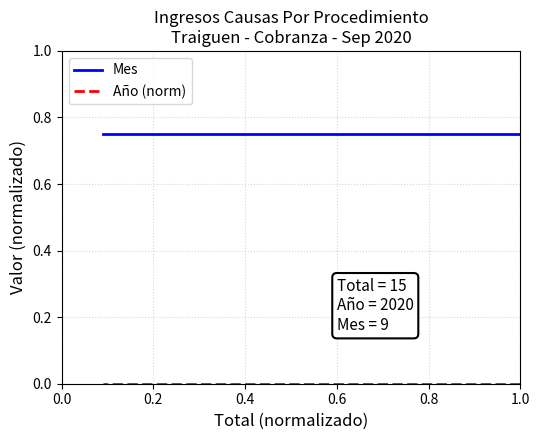

Which series has the largest range (max minus min)?

Mes